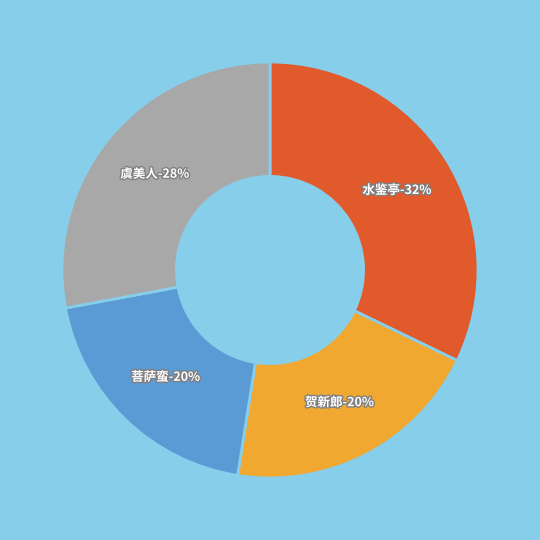

How many segments does this pie chart have?

4